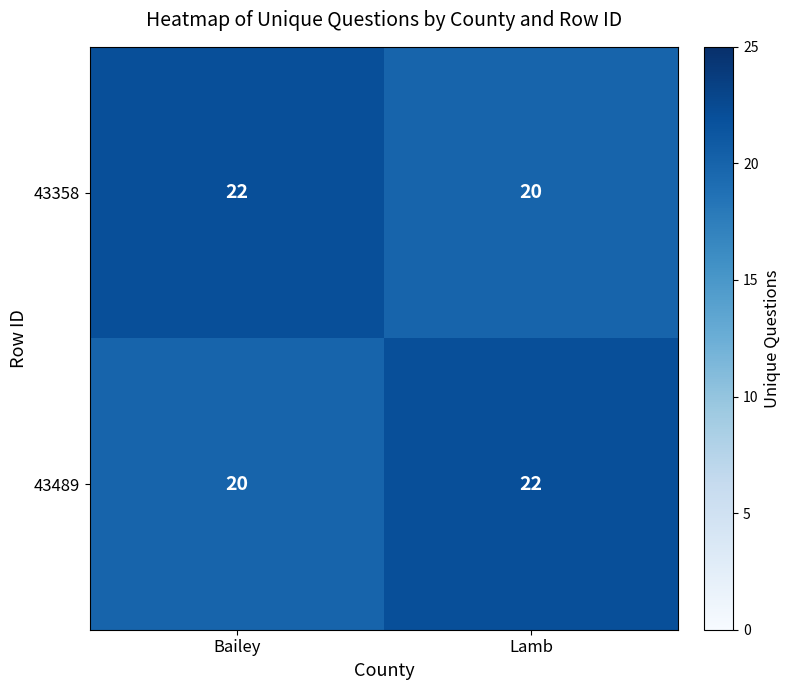

Between Bailey and Lamb, which series saw the biggest shift?

43358